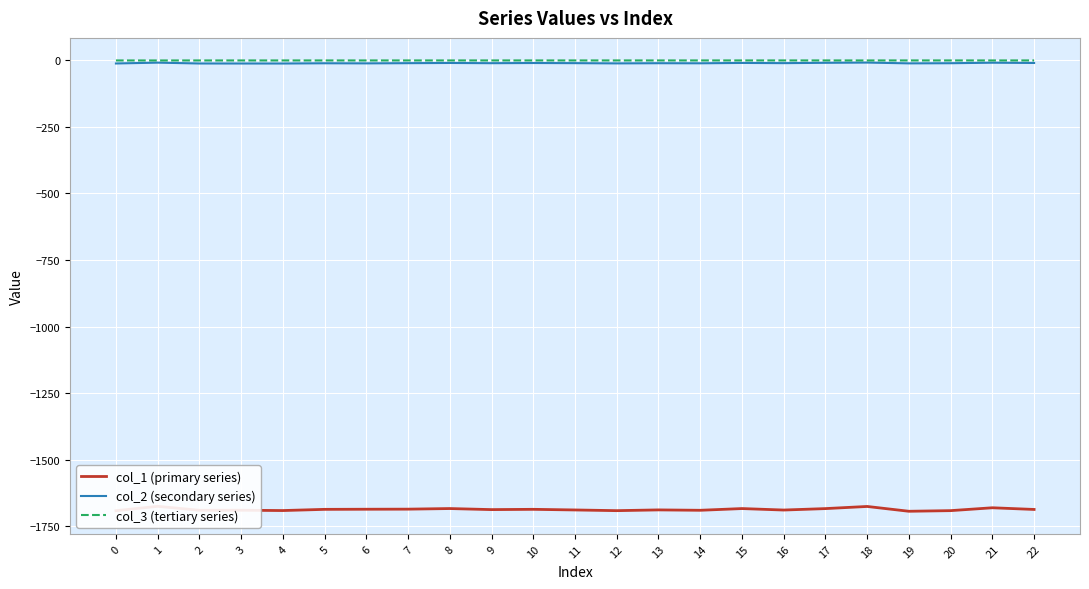

Reading left to right, list all the values displayed in this chart.

col_1 (primary series): -1692.0	-1675.6	-1690.5	-1690.3	-1691.5	-1687.0	-1686.5	-1686.2	-1684.0	-1687.9	-1686.9	-1689.2	-1691.8	-1689.0	-1690.5	-1684.0	-1689.5	-1684.1	-1676.1	-1694.2	-1691.8	-1681.0	-1687.3
col_2 (secondary series): -11.5	-8.4	-11.5	-11.6	-11.6	-10.7	-11.1	-10.3	-9.6	-10.4	-9.8	-10.3	-11.1	-10.5	-10.8	-9.5	-10.2	-9.0	-8.1	-11.1	-10.5	-8.6	-9.6
col_3 (tertiary series): -0.1	-0.2	-0.1	-0.1	-0.1	-0.1	-0.1	-0.1	-0.1	-0.0	-0.1	-0.1	-0.0	-0.1	-0.0	-0.1	-0.0	-0.1	-0.1	-0.0	-0.0	-0.1	-0.0